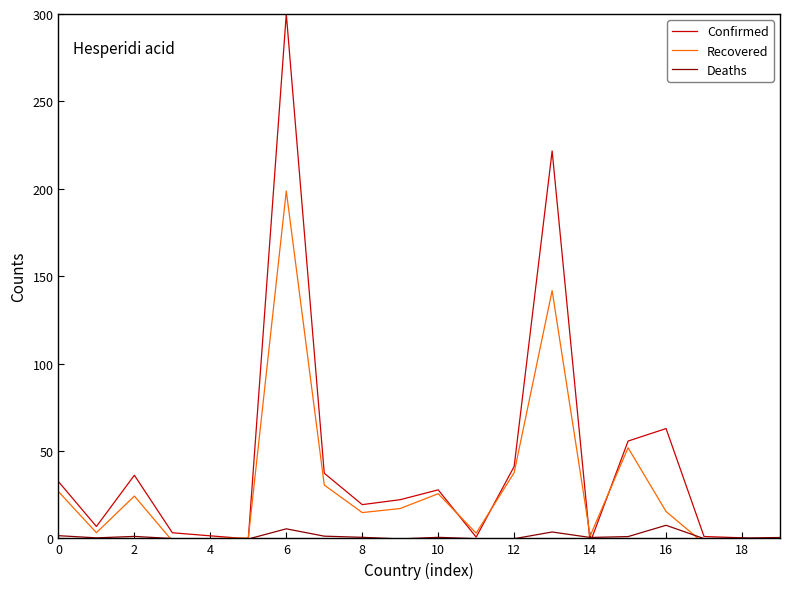

Which series has the largest range (max minus min)?

Confirmed